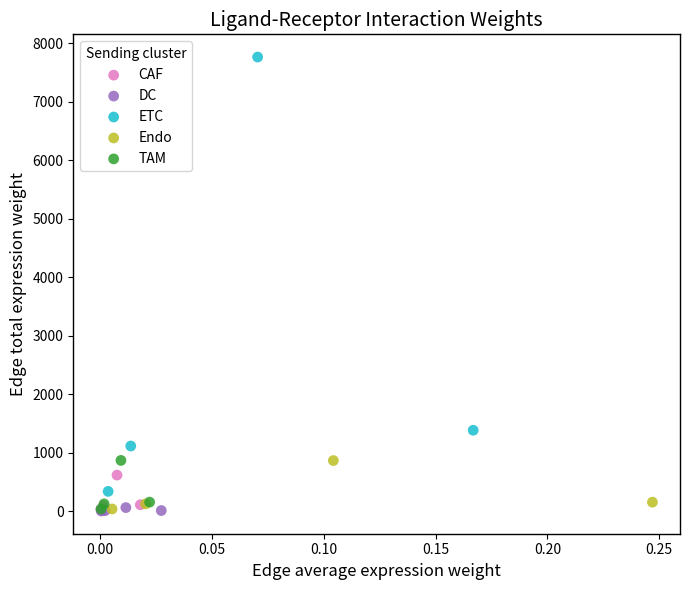

Which series contains the highest Y value?

ETC